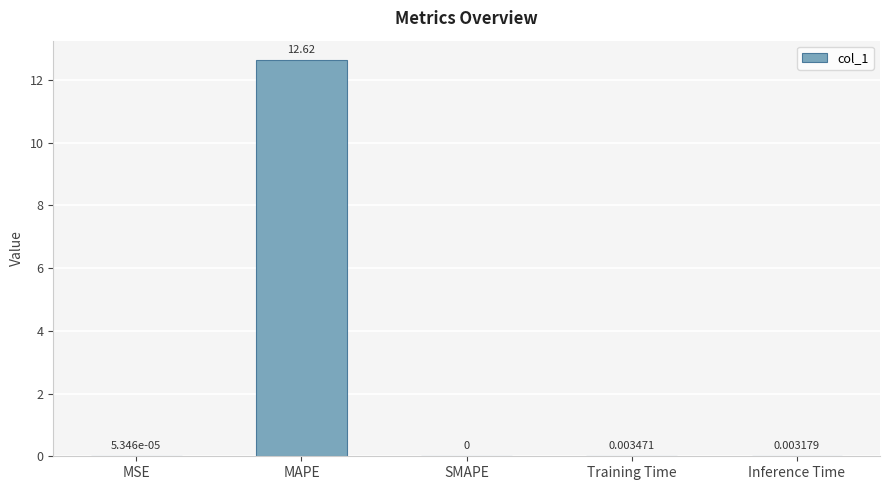

What is the sum of the values at MAPE and SMAPE?

12.6